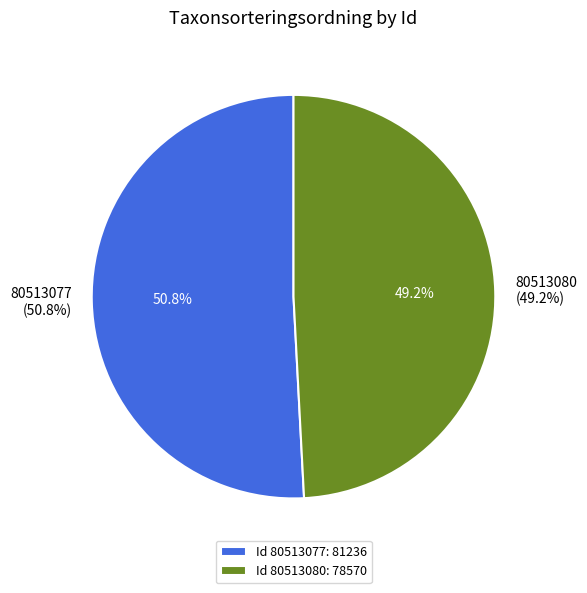

To the nearest percent, what is the difference between the 80513077 and 80513080 slice percentages?

2%